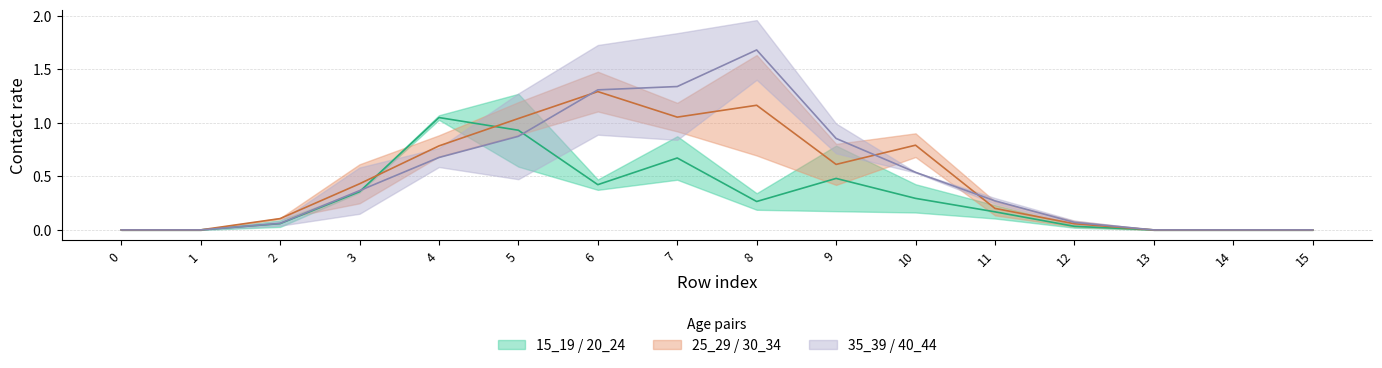

How many data points in 20_24 are above 0?

11